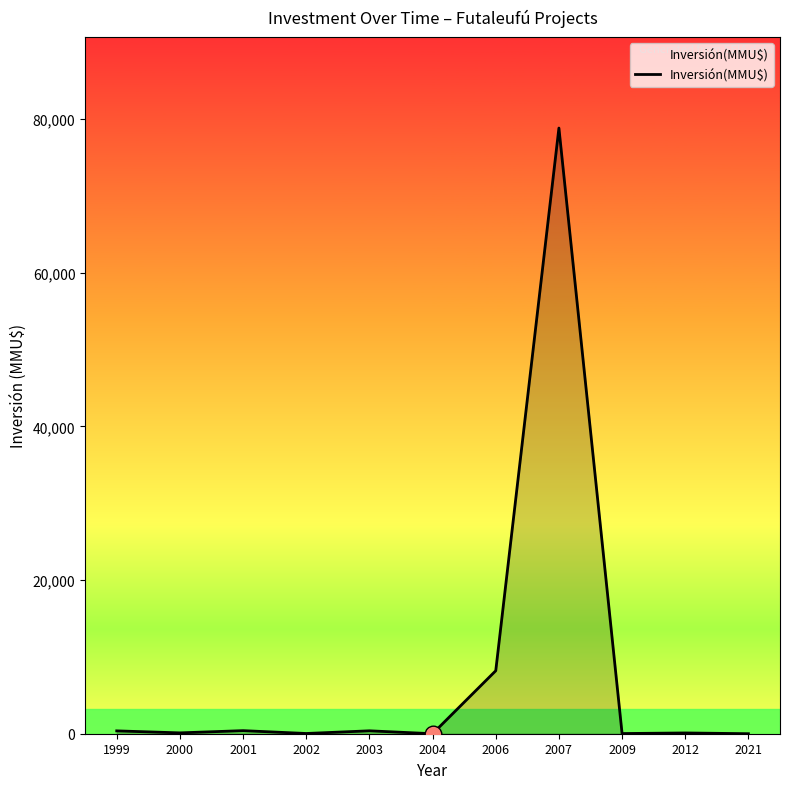

Where is the data nearest to the value 39428?

2006